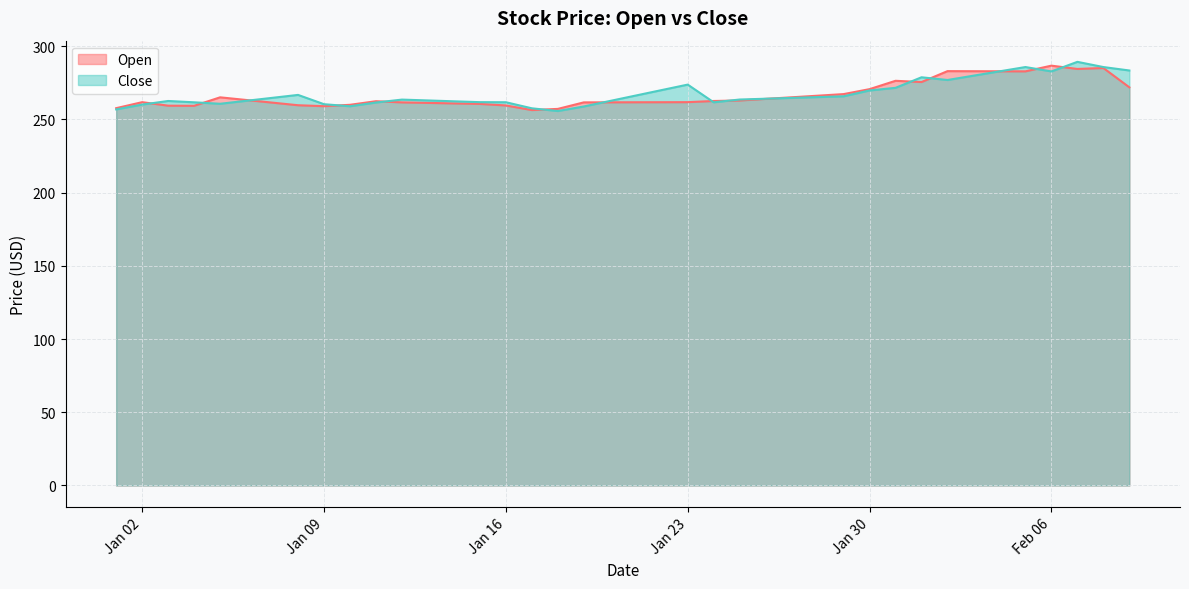

Which series has the widest spread of values?

Close